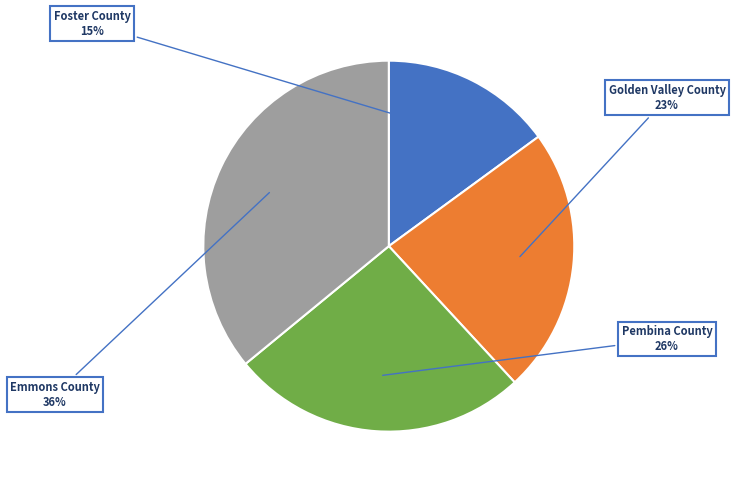

Rank the categories by value from highest to lowest.

Emmons County, Pembina County, Golden Valley County, Foster County